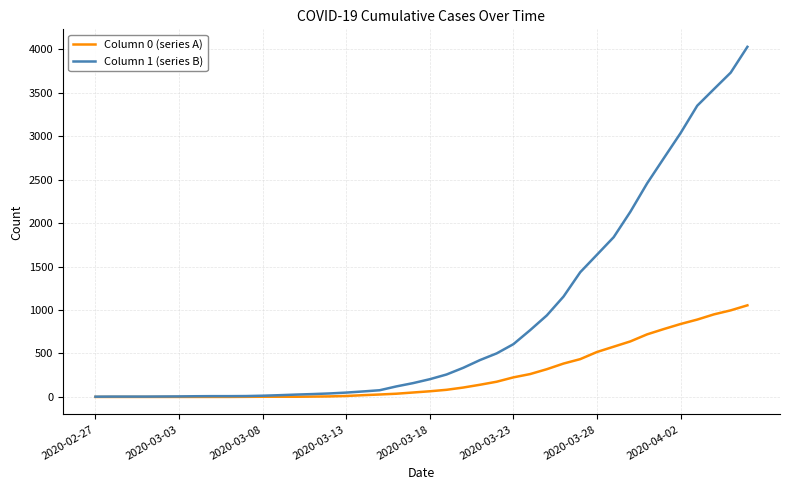

Which series has the largest range (max minus min)?

Column 1 (series B)